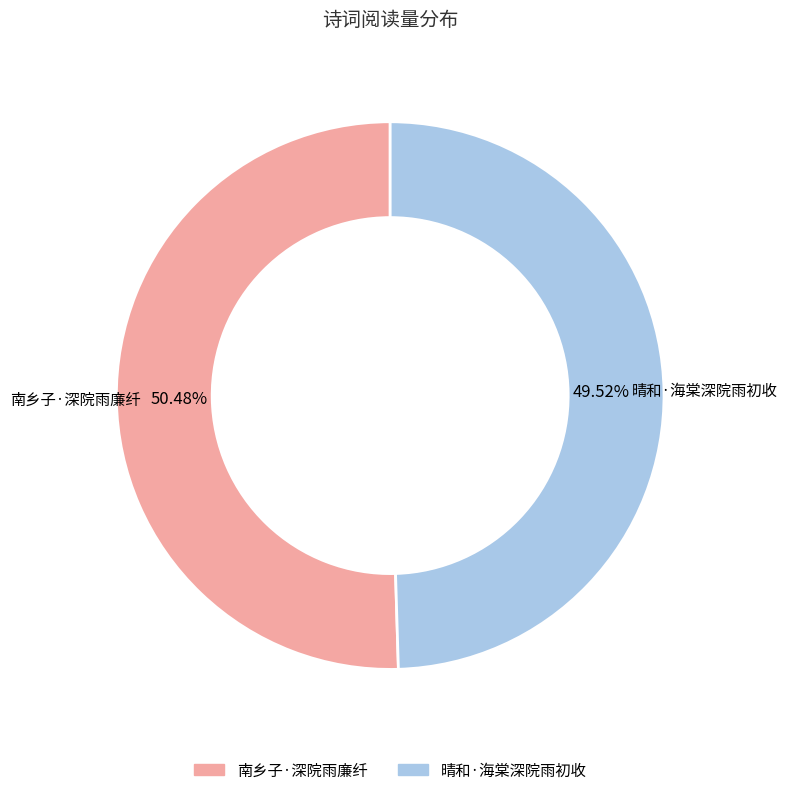

What percentage is the 南乡子·深院雨廉纤 slice, to the nearest percent?

50%